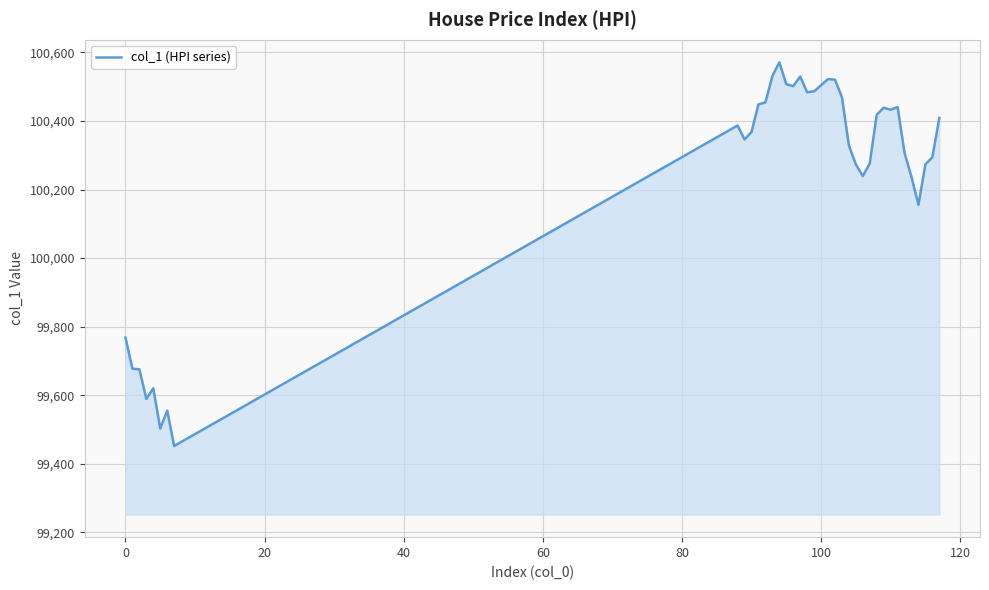

What is the difference between the maximum and minimum values?

1118.6